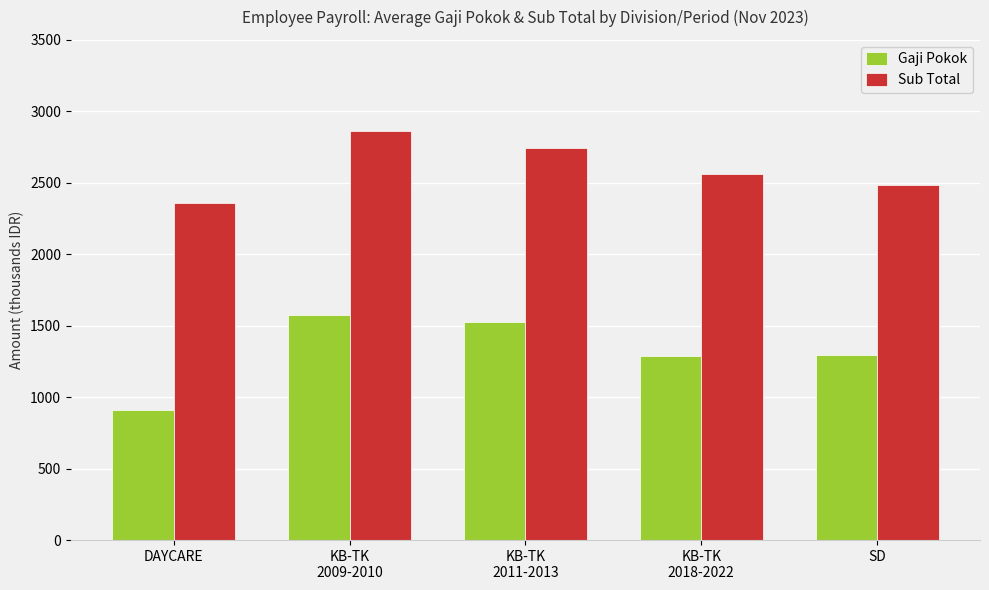

What is the minimum value shown in the chart?

910.0